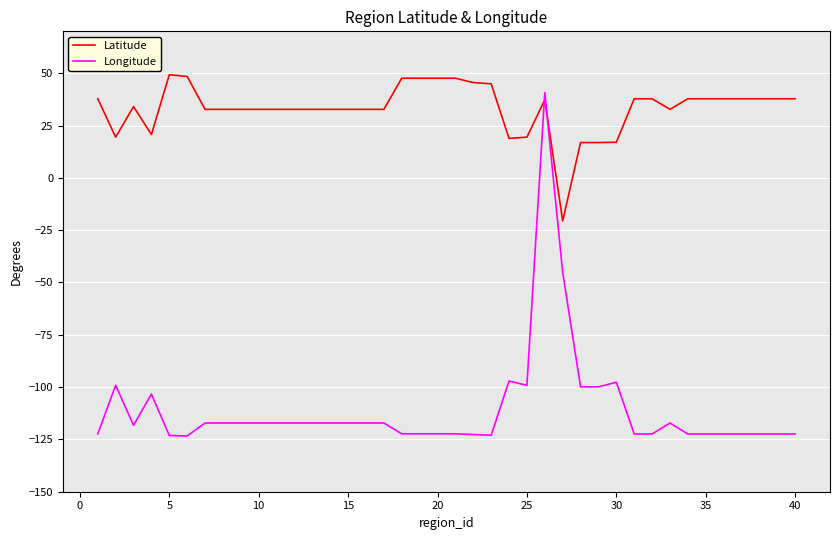

Which series has the largest range (max minus min)?

Longitude